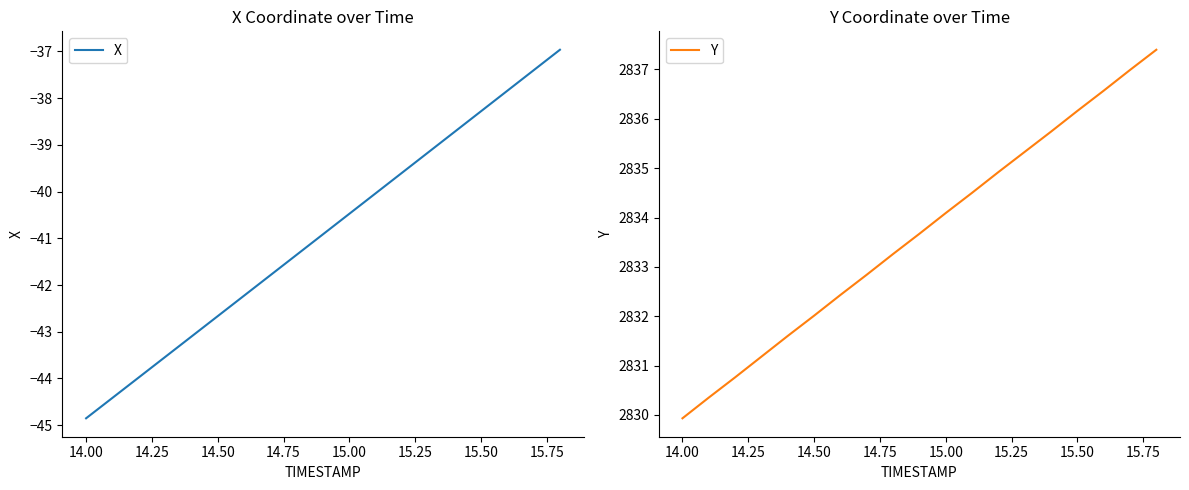

Is it true that Y equals 2832.0 at 14.50?

True